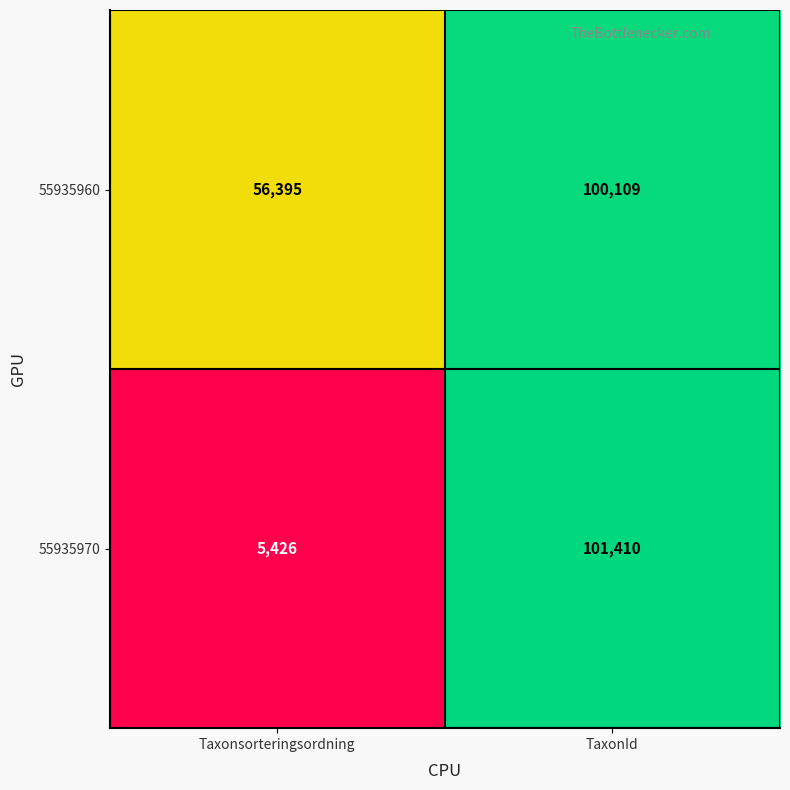

List the series in order of their overall mean, lowest first.

55935970, 55935960